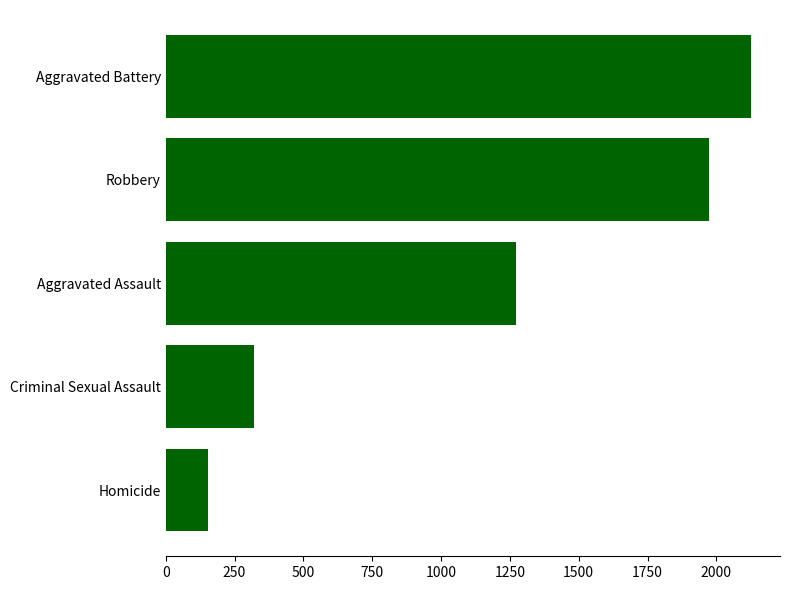

What value does the data have at Aggravated Assault?

1272